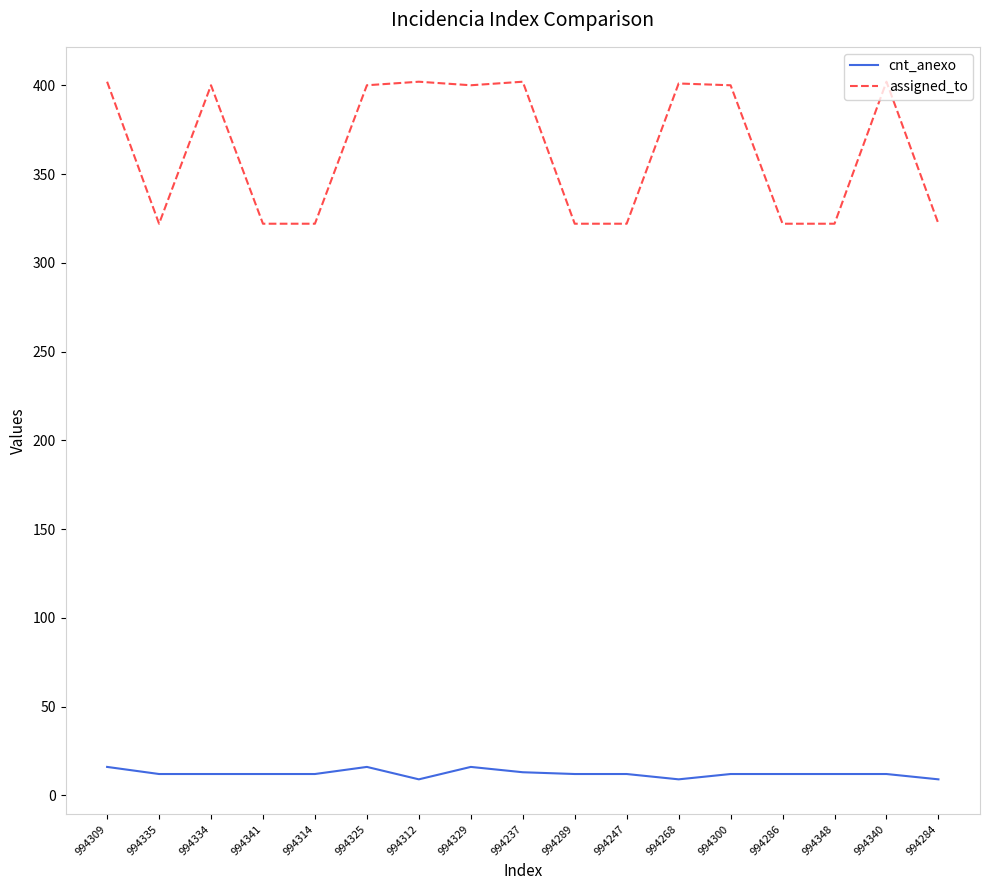

Rank the series by their maximum value, from lowest to highest.

cnt_anexo, assigned_to